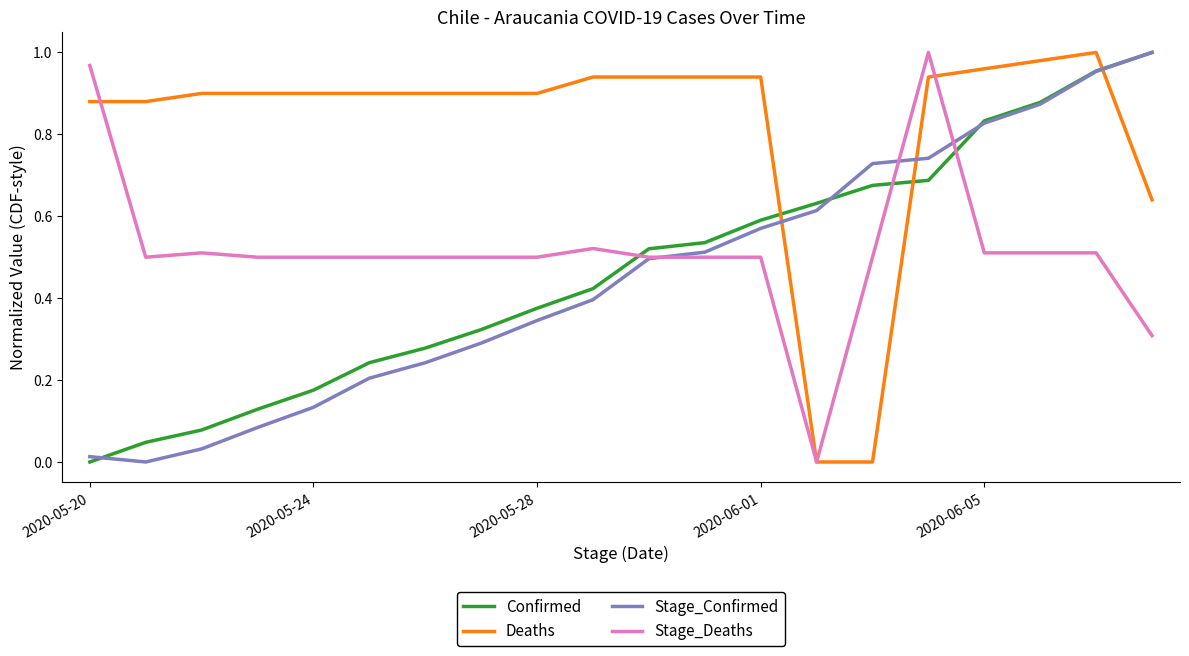

True or false: Stage_Deaths and Confirmed intersect in this chart.

True